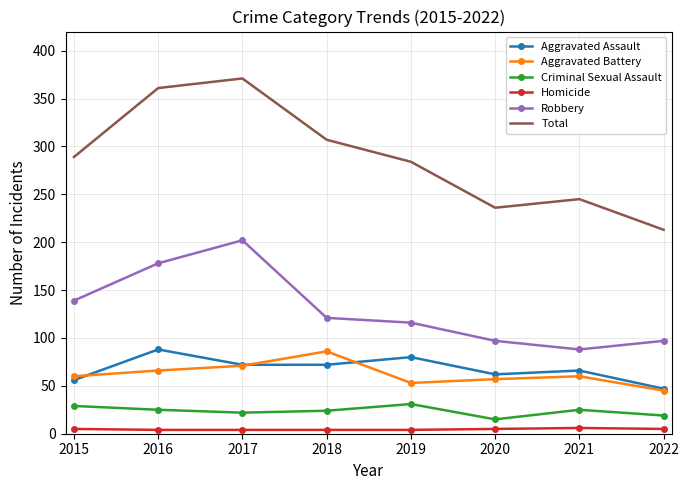

True or false: Homicide and Total cross at least once.

False